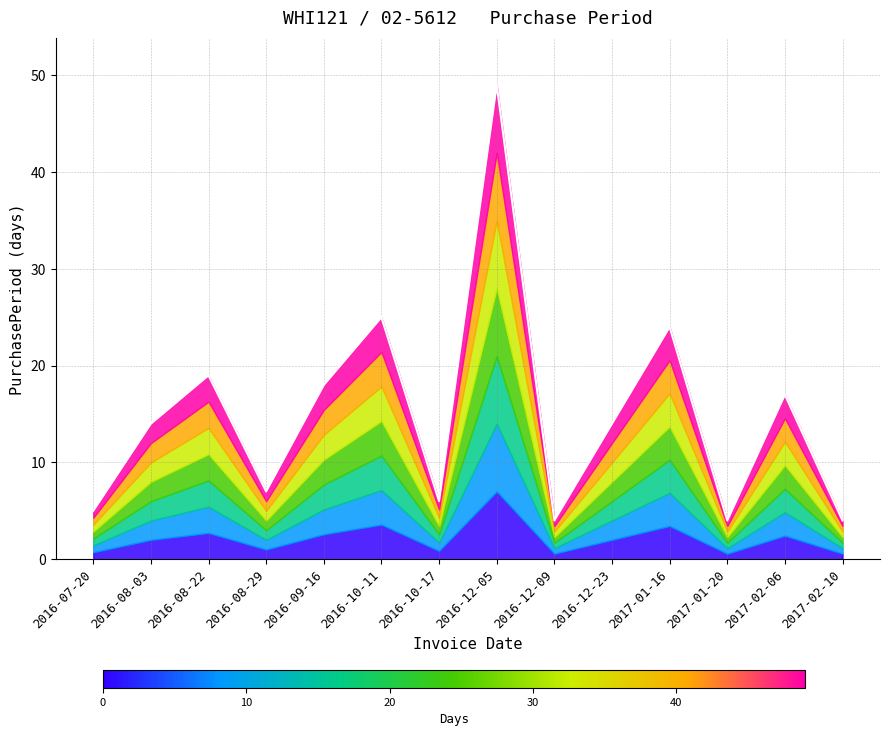

True or false: the data shows 3 at 2016-12-09.

False